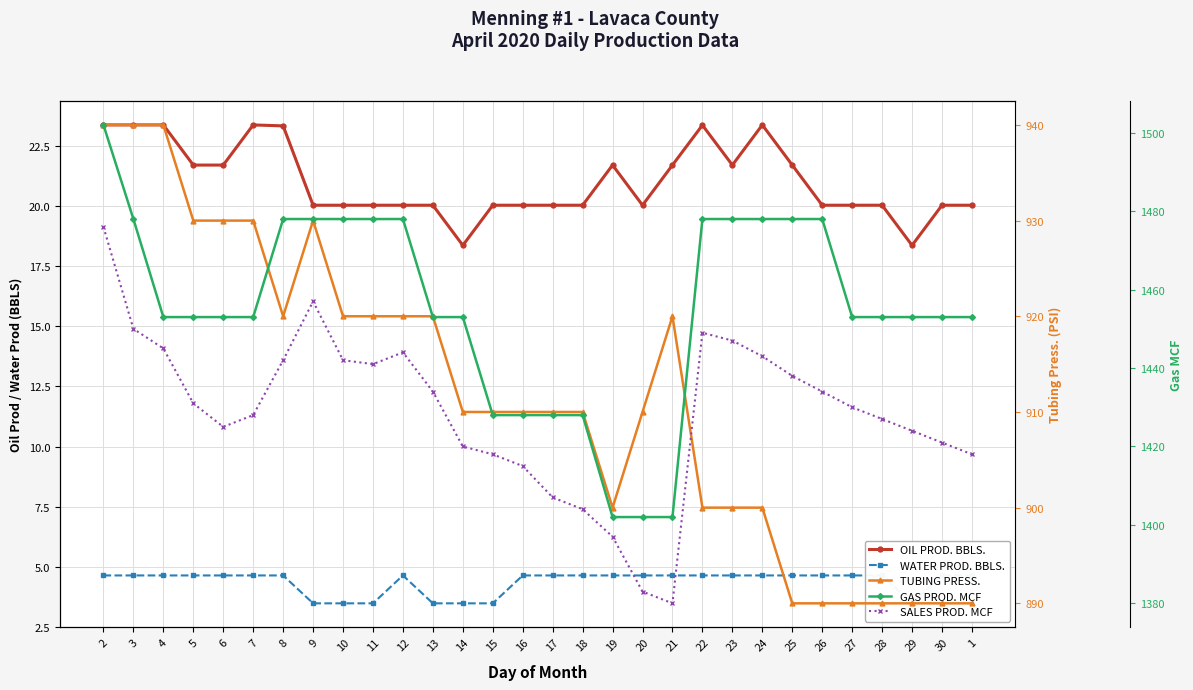

What is the maximum value shown in the chart?

1502.0